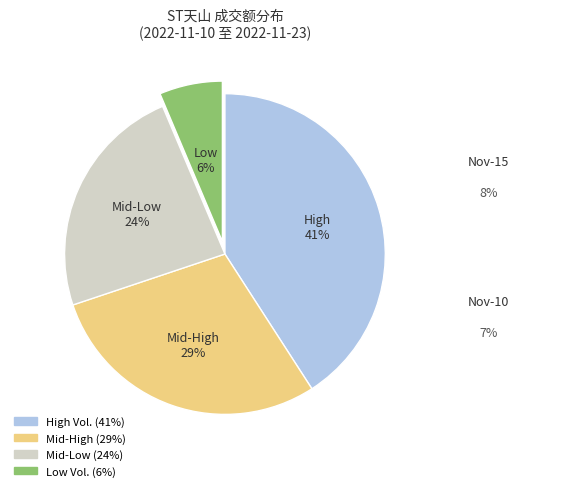

To the nearest percent, what is the difference between the largest and smallest slice percentages?

35%